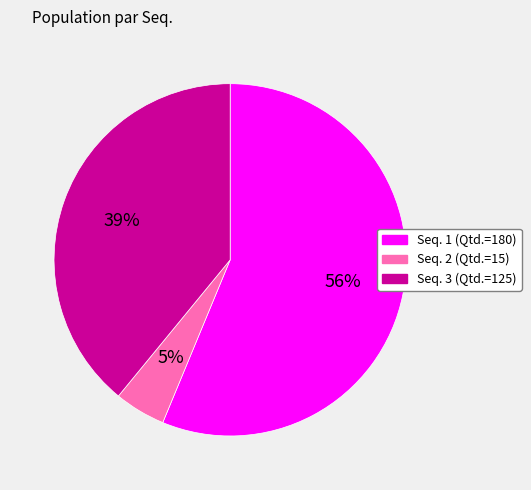

To the nearest percent, what is the average slice percentage?

33%